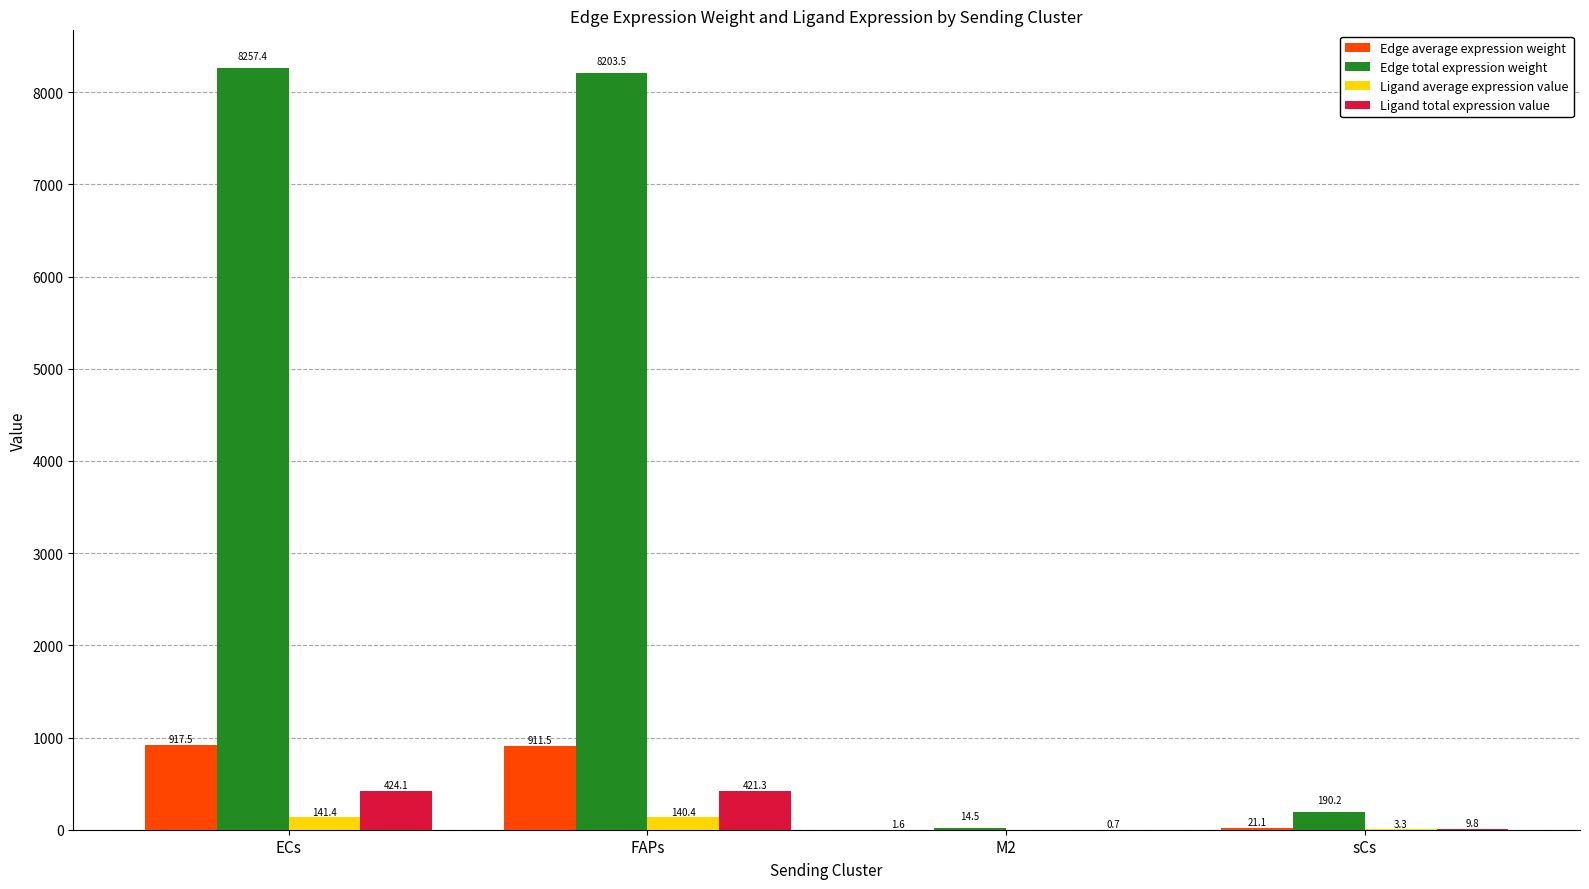

Which label corresponds to the largest value in the chart?

ECs